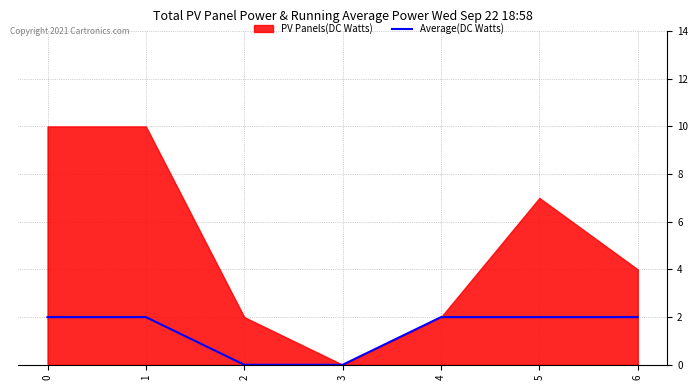

What is the approximate value at 1?

2